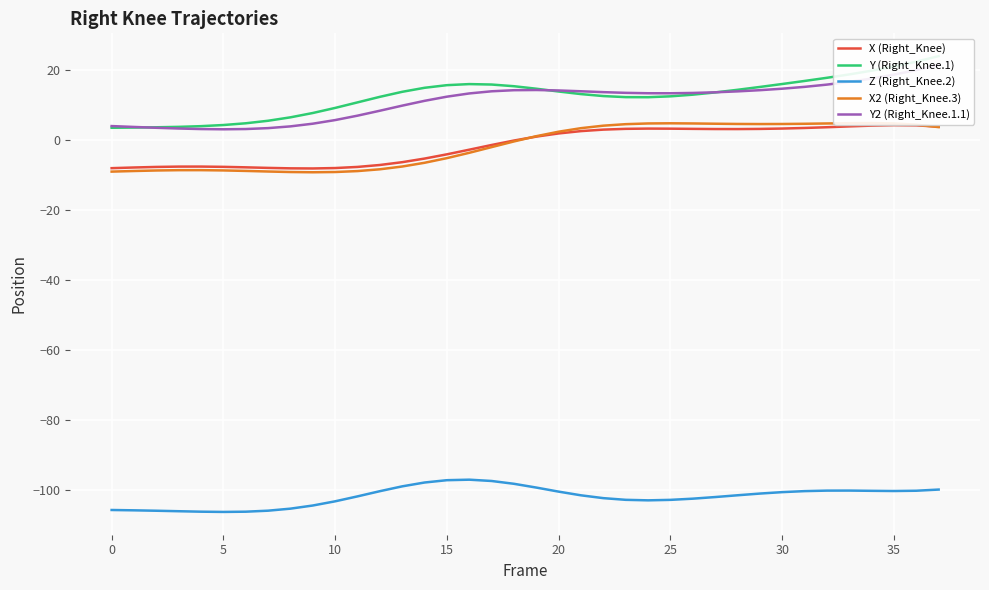

True or false: X2 (Right_Knee.3) has more than 1 interior local peaks.

True